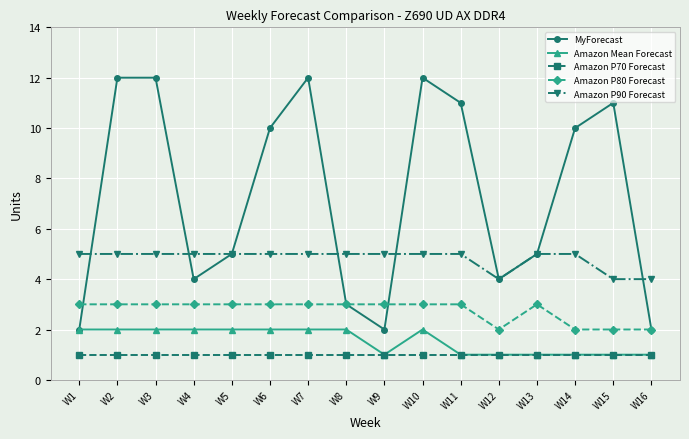

Count the number of data series in this chart.

5